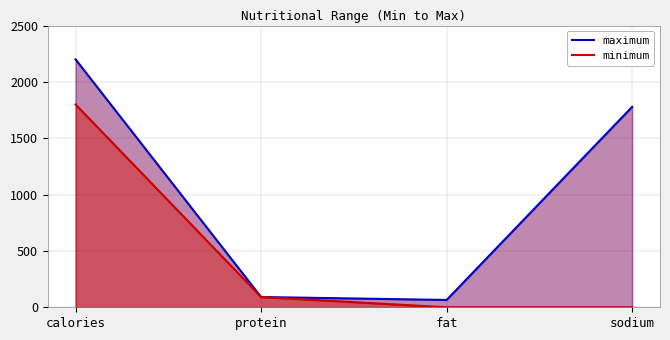

What are all the series names shown in the legend?

maximum, minimum